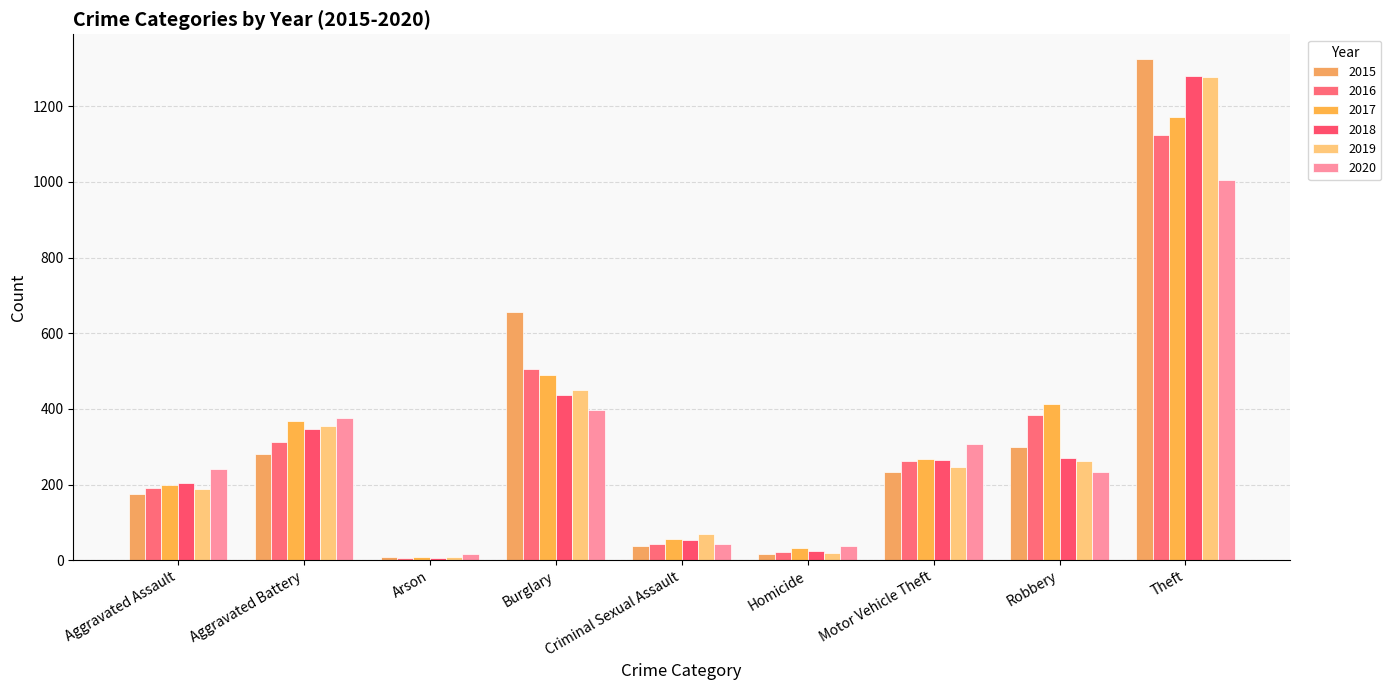

What is the lowest value of the 2015 series?

8